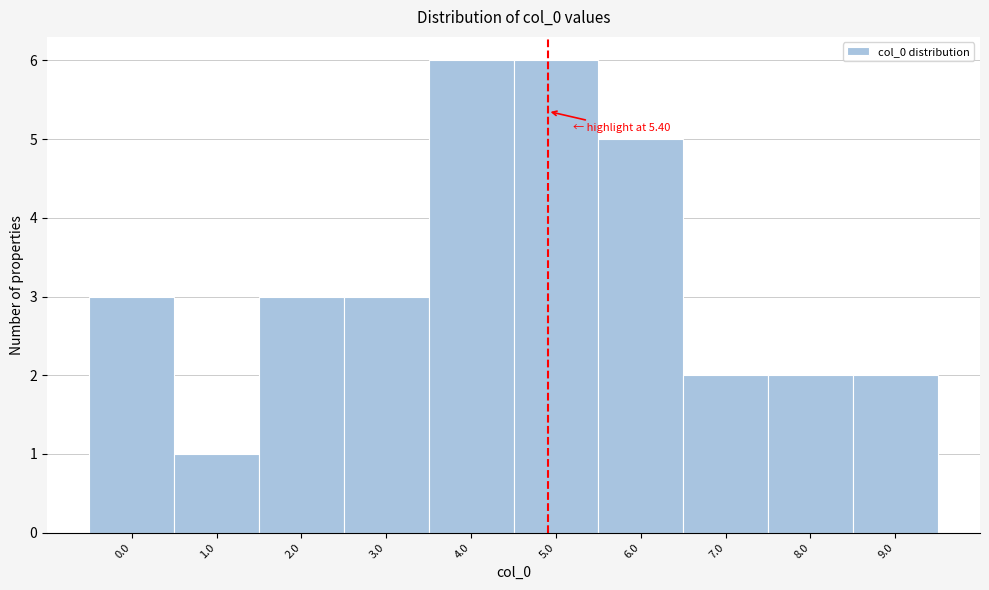

Reading left to right, what are all the values shown in this chart?

0.0=3	1.0=1	2.0=3	3.0=3	4.0=6	5.0=6	6.0=5	7.0=2	8.0=2	9.0=2